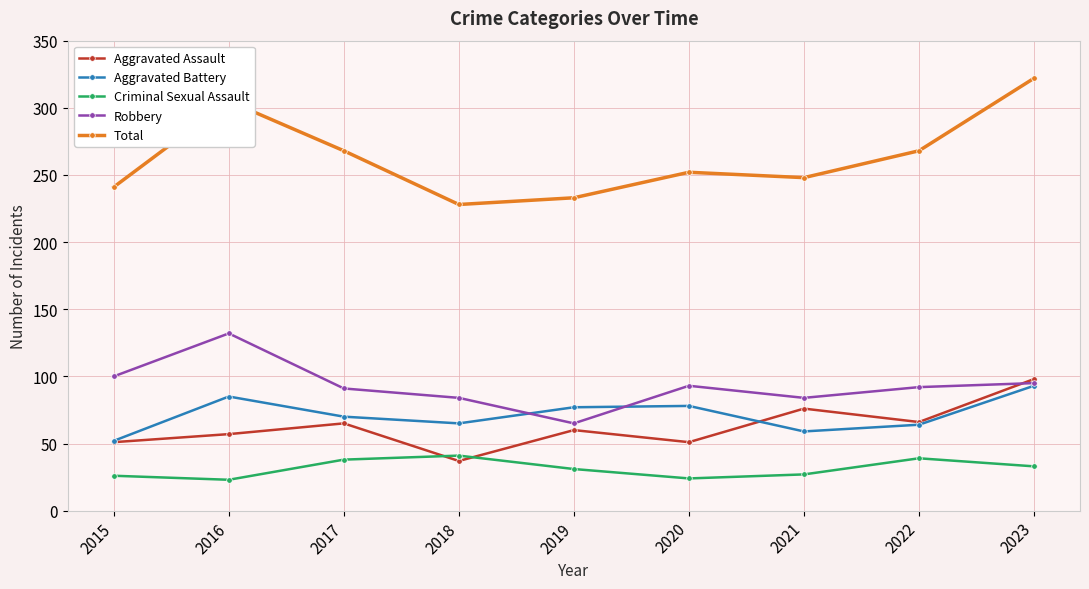

What is the total value across all series at 2022?

529